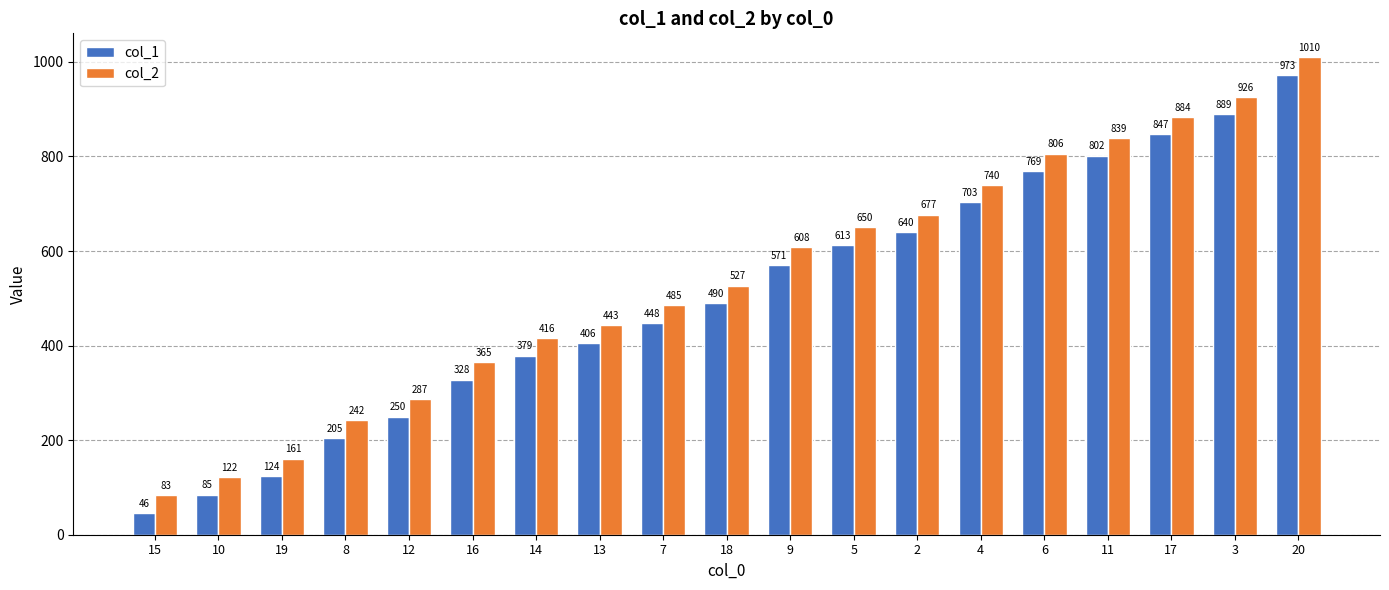

At 17, list the series in order from largest to smallest.

col_2, col_1